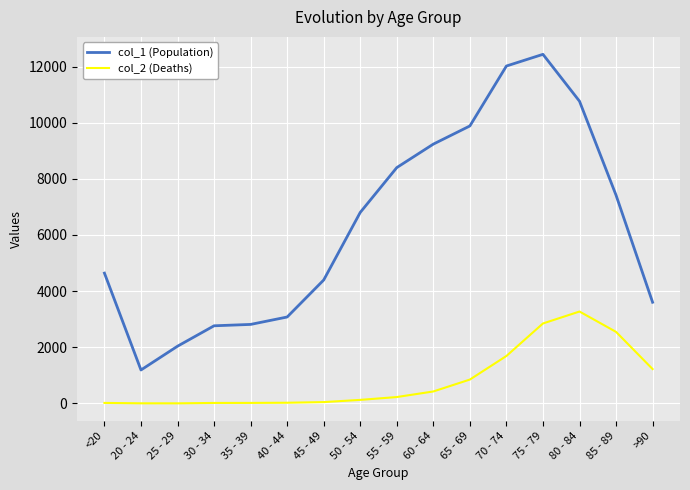

True or false: col_2 (Deaths) has more than 0 interior local peaks.

True